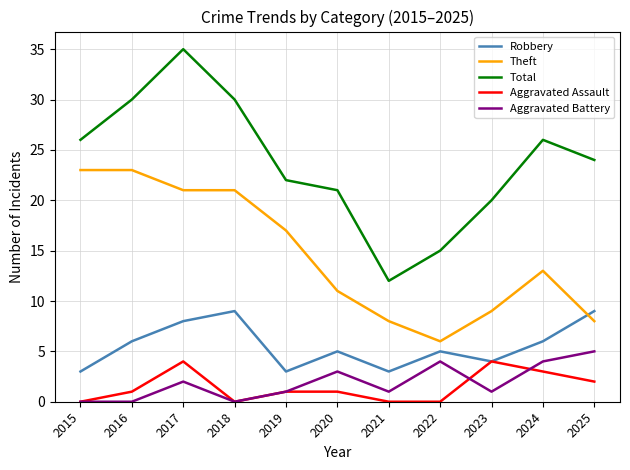

Which series changed the most between 2020 and 2023?

Aggravated Assault